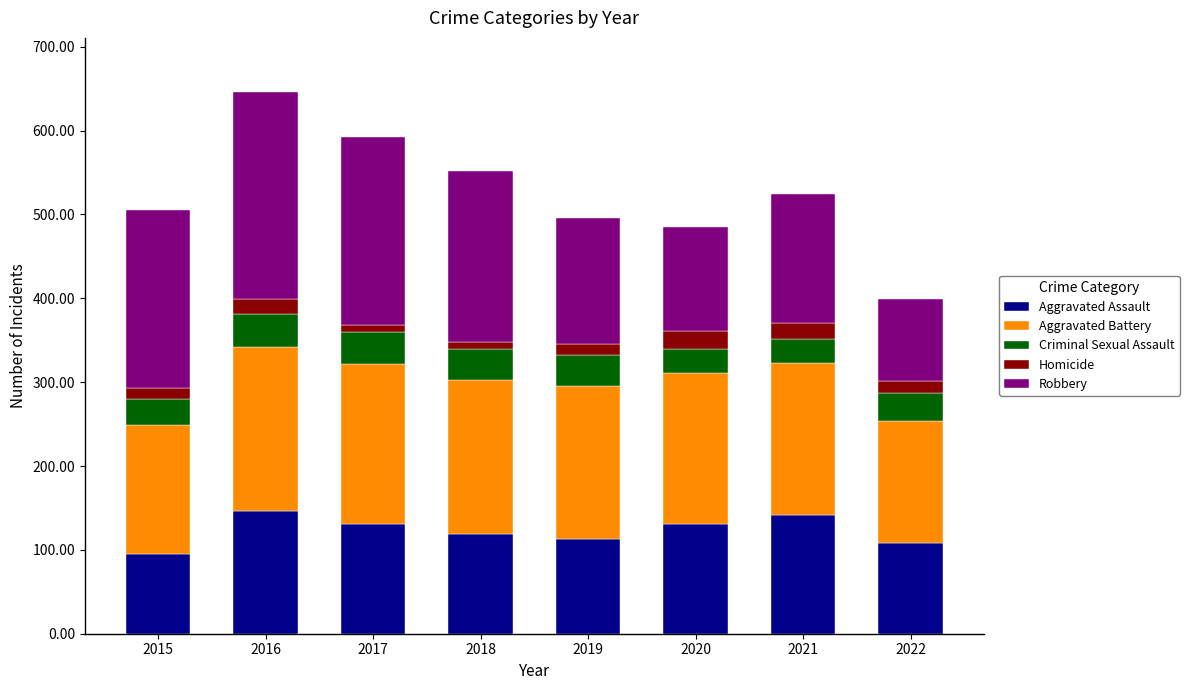

What is the difference between the Aggravated Assault values at 2017 and 2019?

18